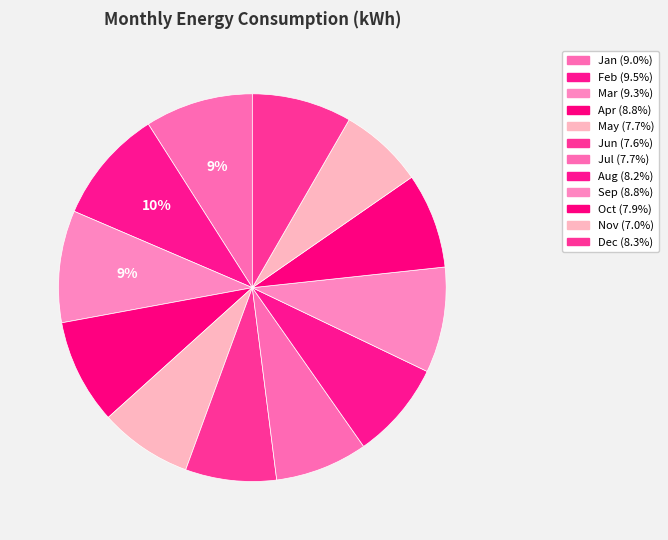

Count the number of slices in the pie.

12